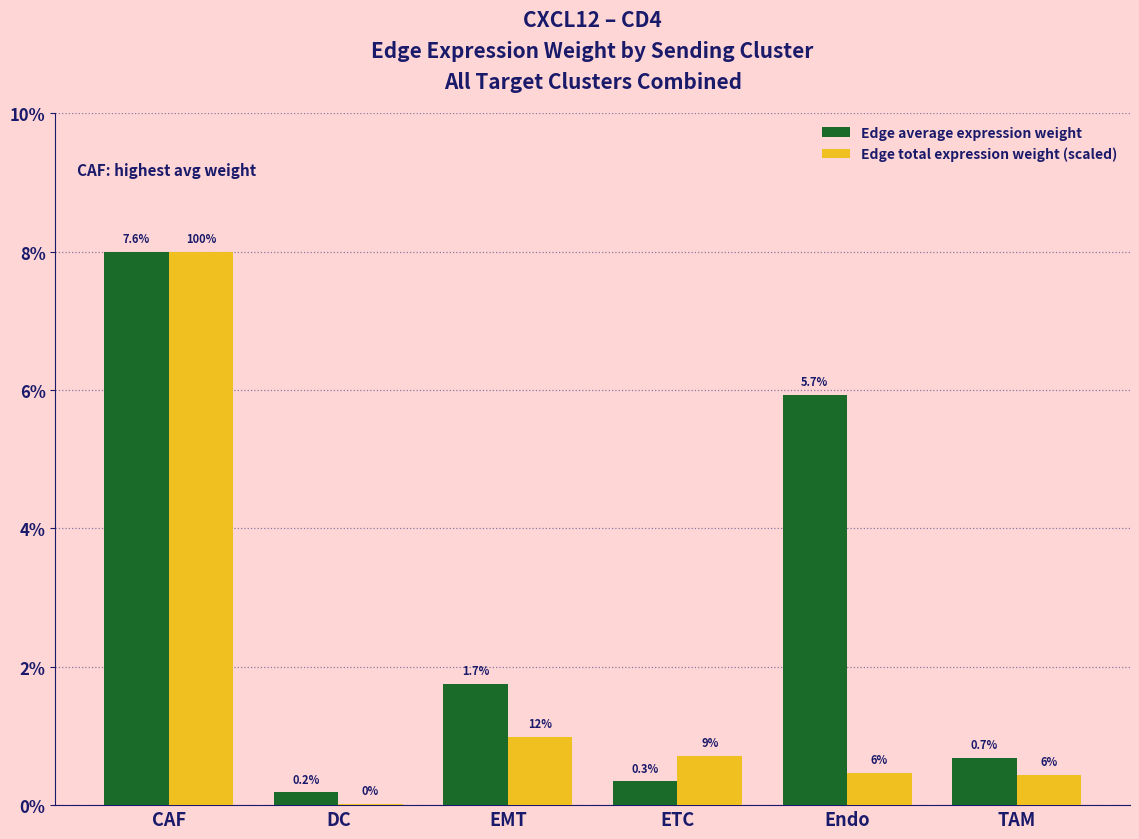

At which category is the sum across all series the highest?

CAF